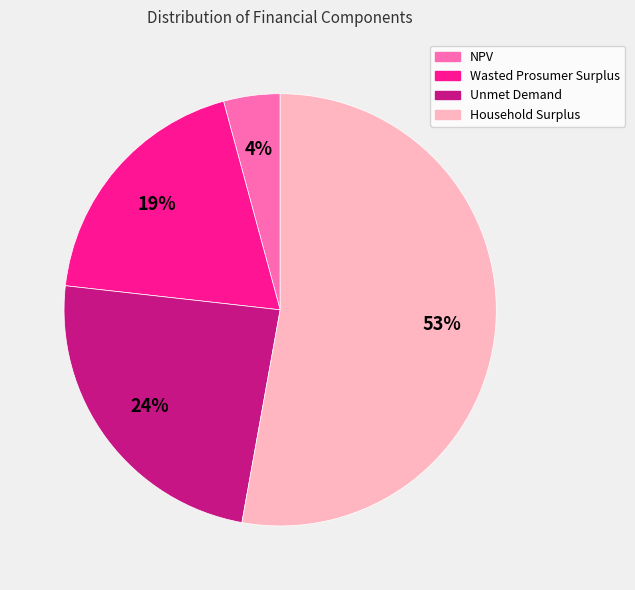

True or false: NPV accounts for 4% of the total.

True